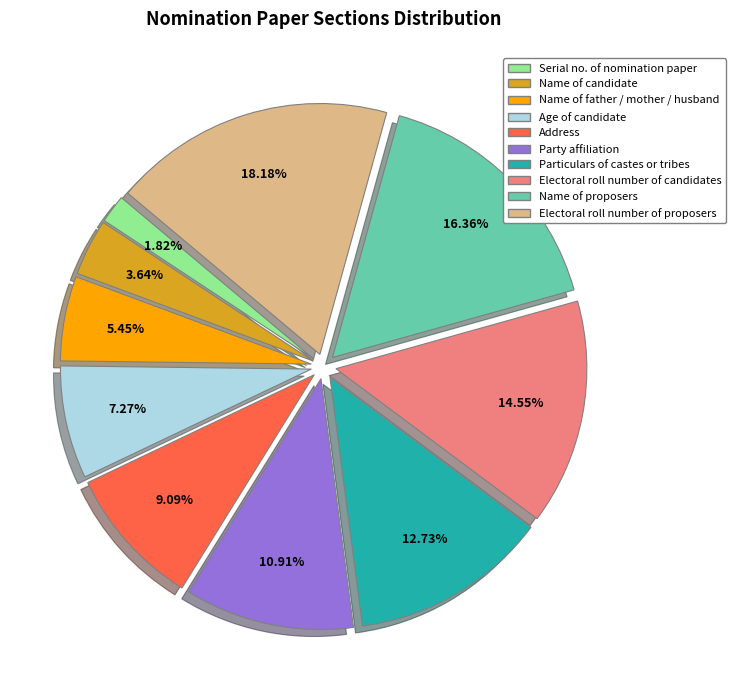

To the nearest percent, what percentage of the pie is Name of proposers?

16%